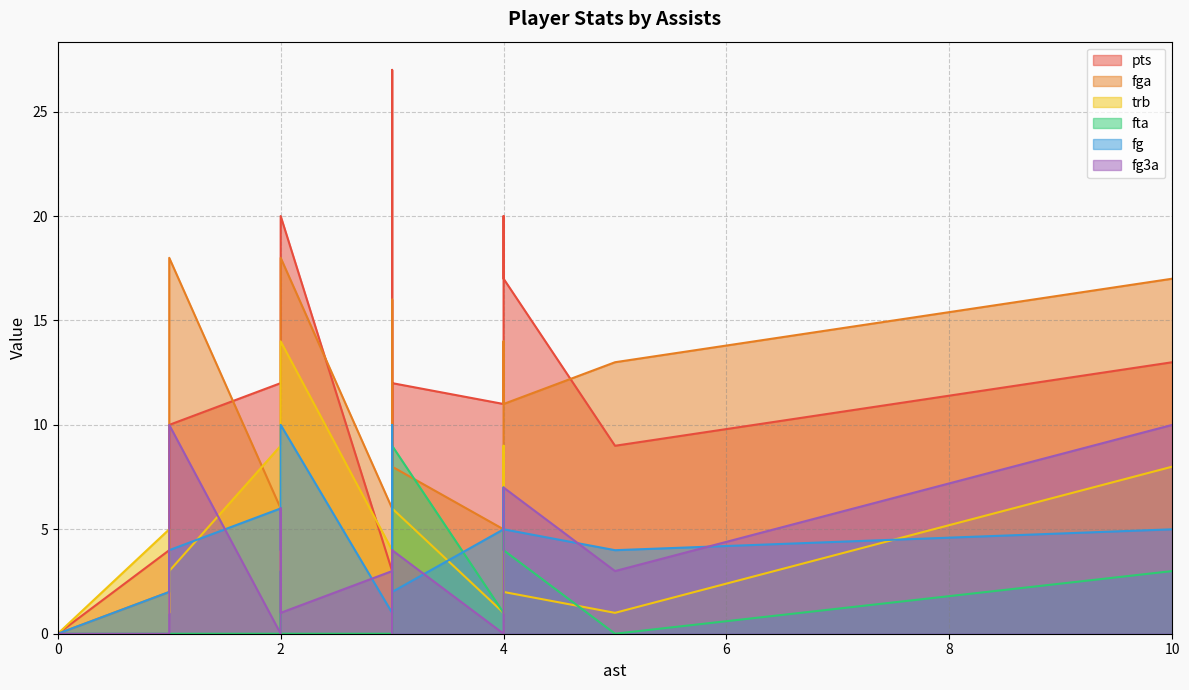

The value of trb at 0 is 9. True or false?

False